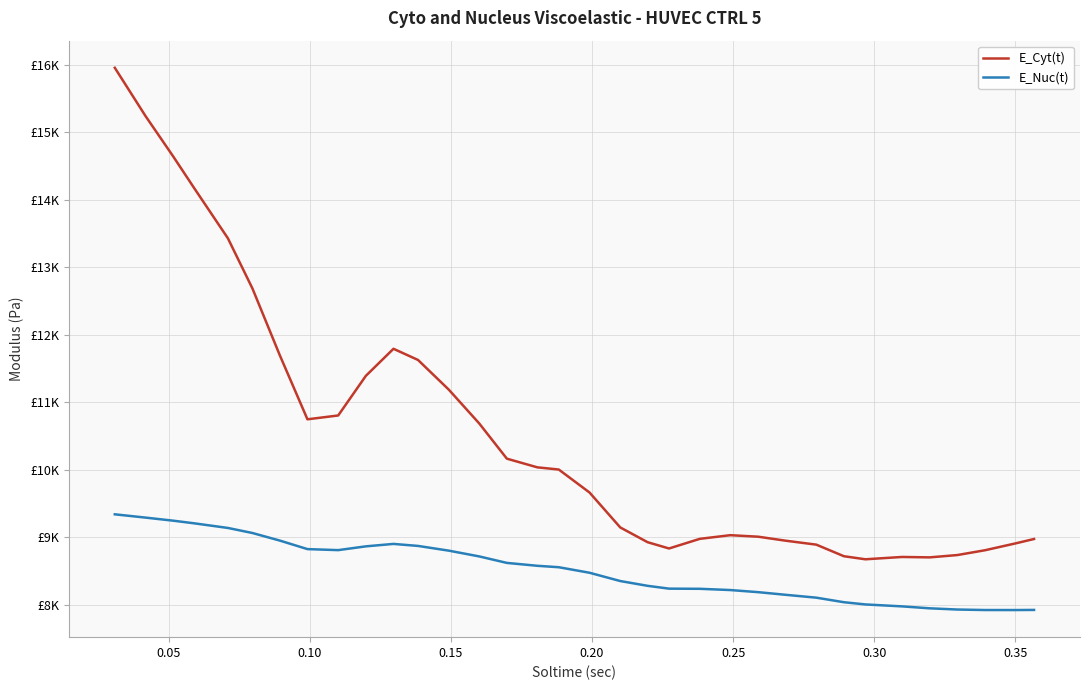

What are all the series names shown in the legend?

E_Cyt(t), E_Nuc(t)